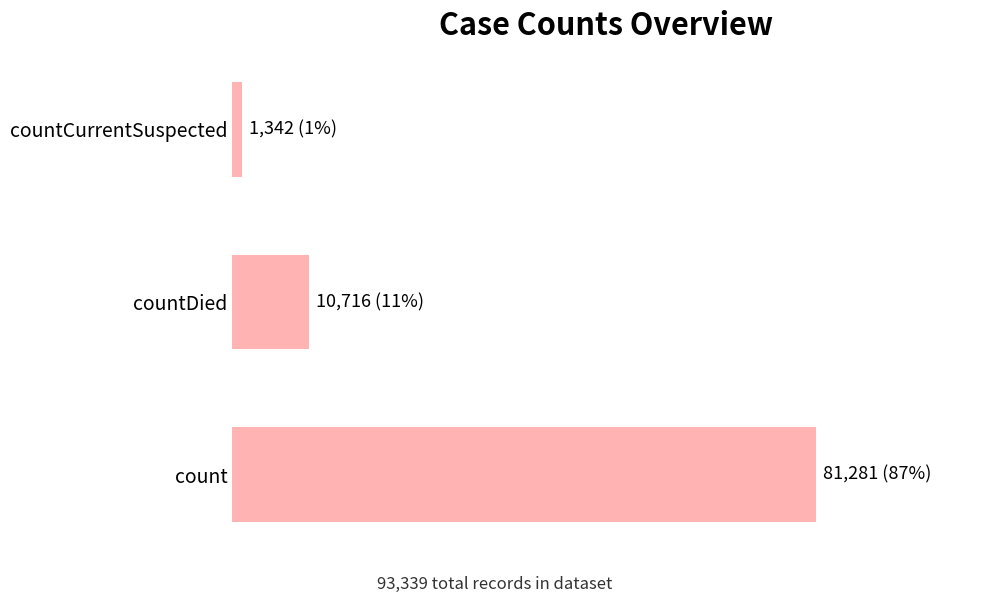

What is the sum of all values?

93339